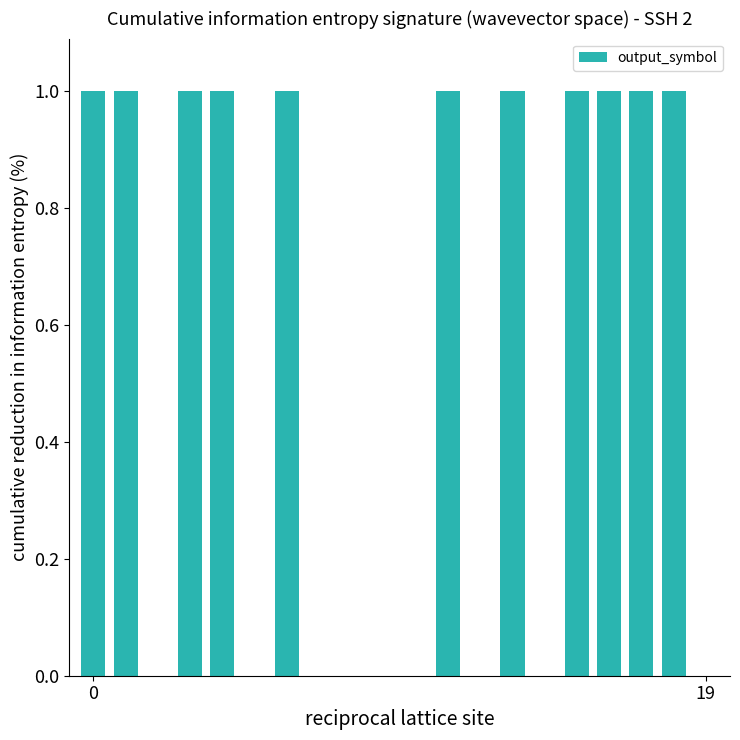

What is the average value?

1